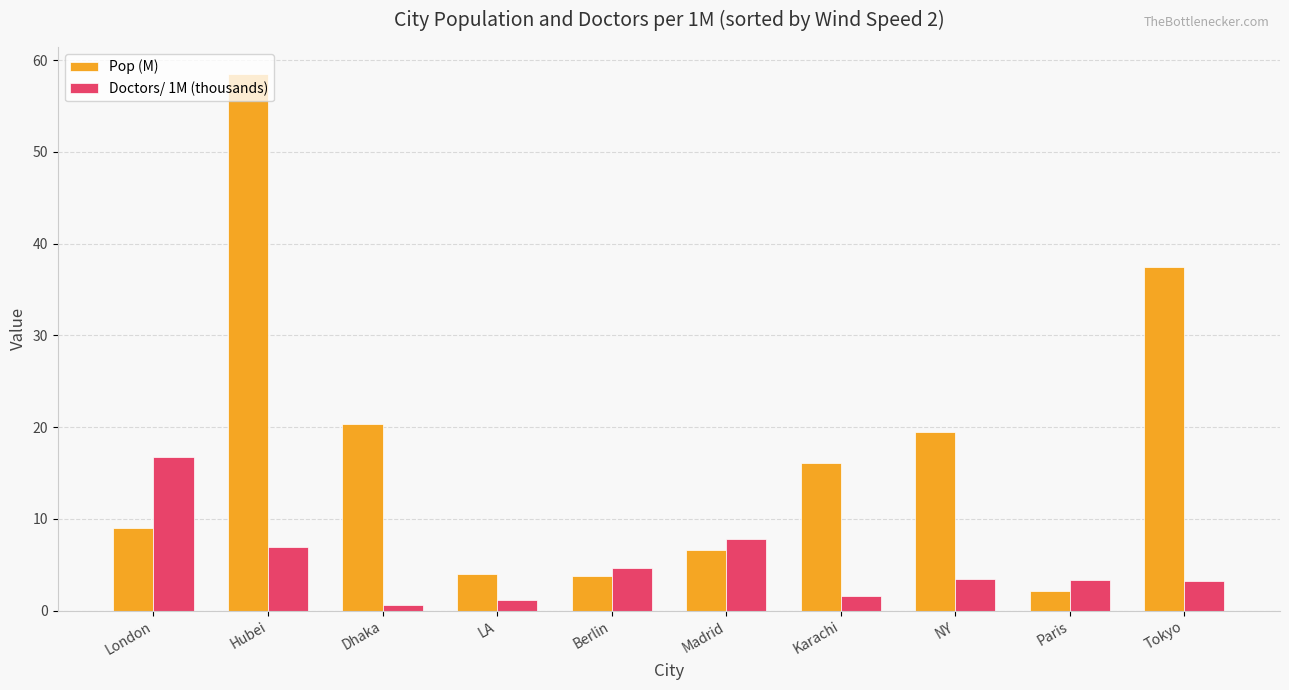

Between Madrid and Tokyo, which series saw the biggest shift?

Pop (M)